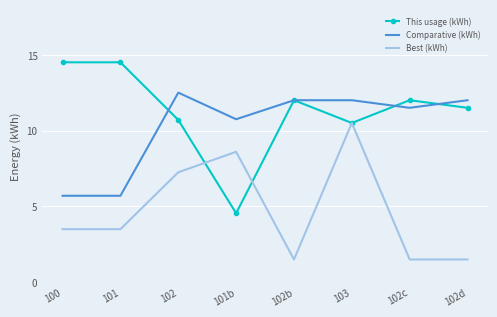

What is the highest value of the Best (kWh) series?

10.5